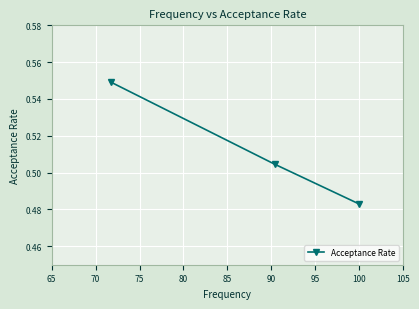

How many values are between 0 and 1?

3